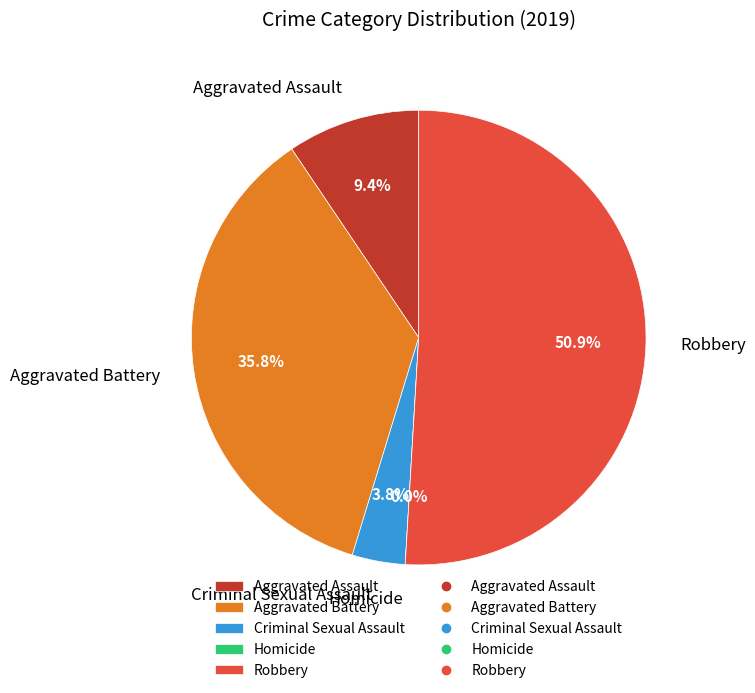

Which slice is the largest?

Robbery